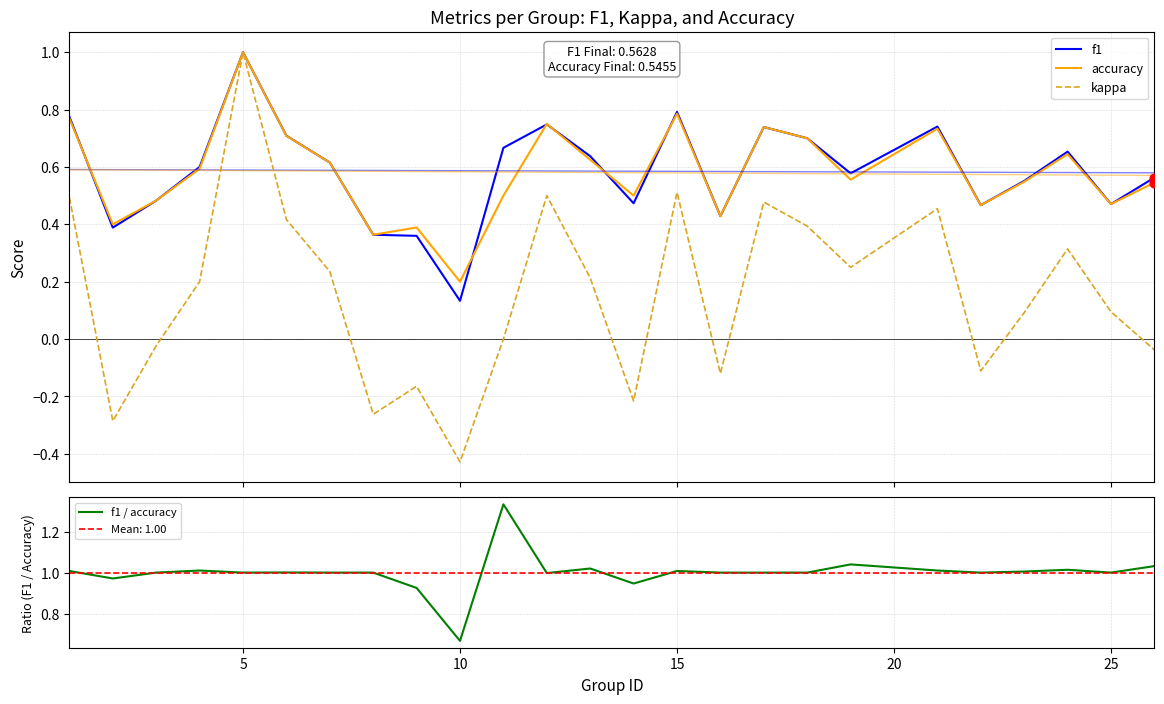

Which series has the largest total across all categories?

f1 / accuracy